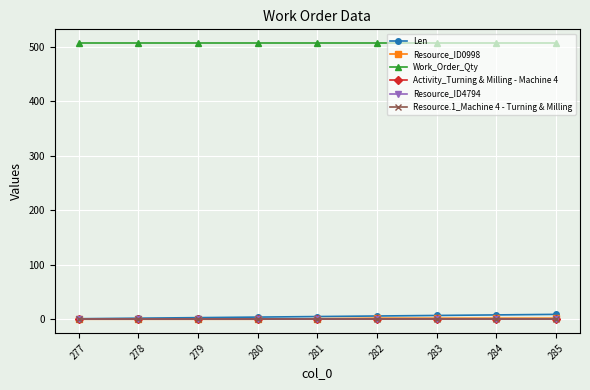

Reading right to left, transcribe all the data shown in this chart.

Len: 9	8	7	6	5	4	3	2	1
Resource_ID0998: 2	2	2	2	1	0	0	0	0
Work_Order_Qty: 507	507	507	507	507	507	507	507	507
Activity_Turning & Milling - Machine 4: 0	0	0	0	0	0	0	0	0
Resource_ID4794: 0	0	0	0	0	0	0	0	0
Resource.1_Machine 4 - Turning & Milling: 0	0	0	0	0	0	0	0	0